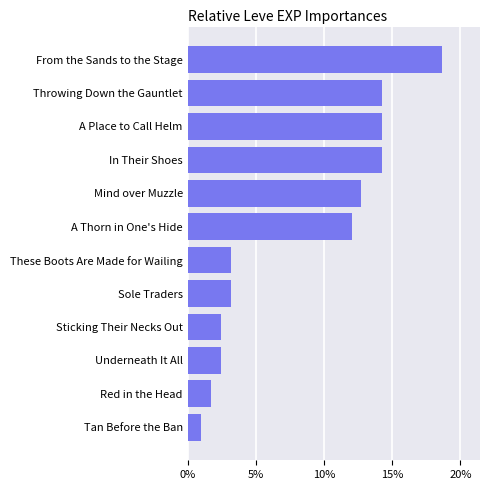

At which label is the value closest to 9?

A Thorn in One's Hide